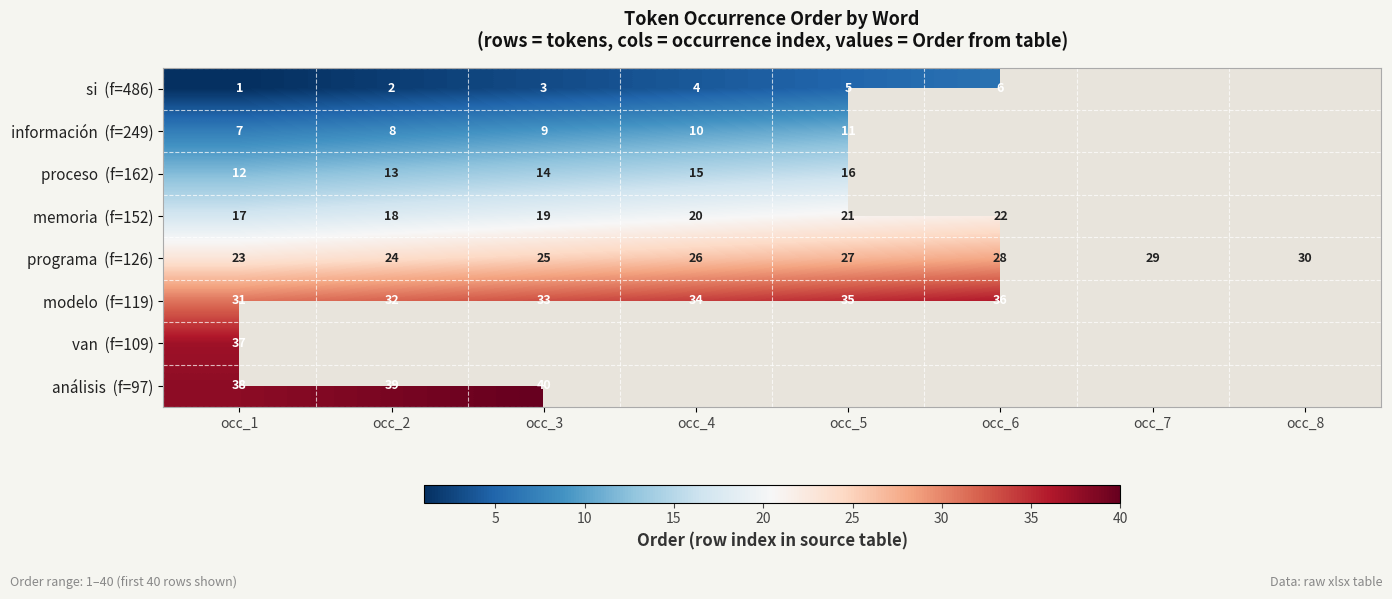

List the series in order of their peak value, lowest first.

si (f=486), información (f=249), proceso (f=162), memoria (f=152), programa (f=126), modelo (f=119), van (f=109), análisis (f=97)